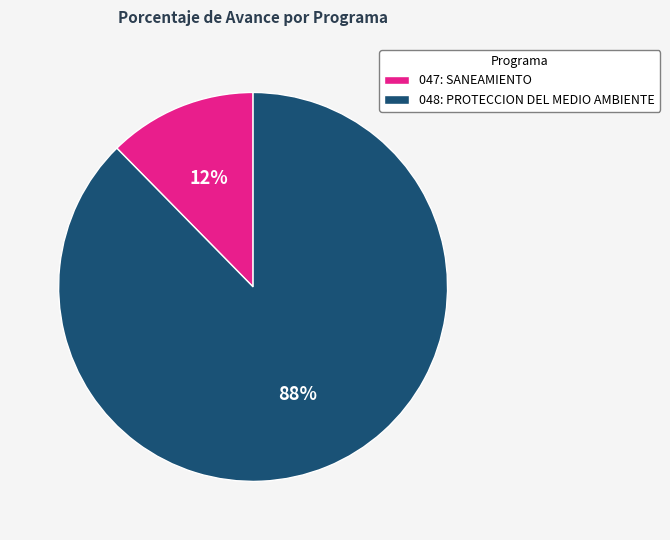

Between 048: PROTECCION DEL MEDIO AMBIENTE and 047: SANEAMIENTO, which is larger?

048: PROTECCION DEL MEDIO AMBIENTE